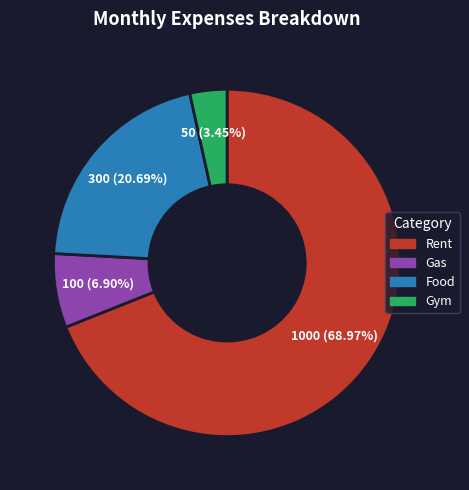

What is the smallest slice in the pie chart?

Gym